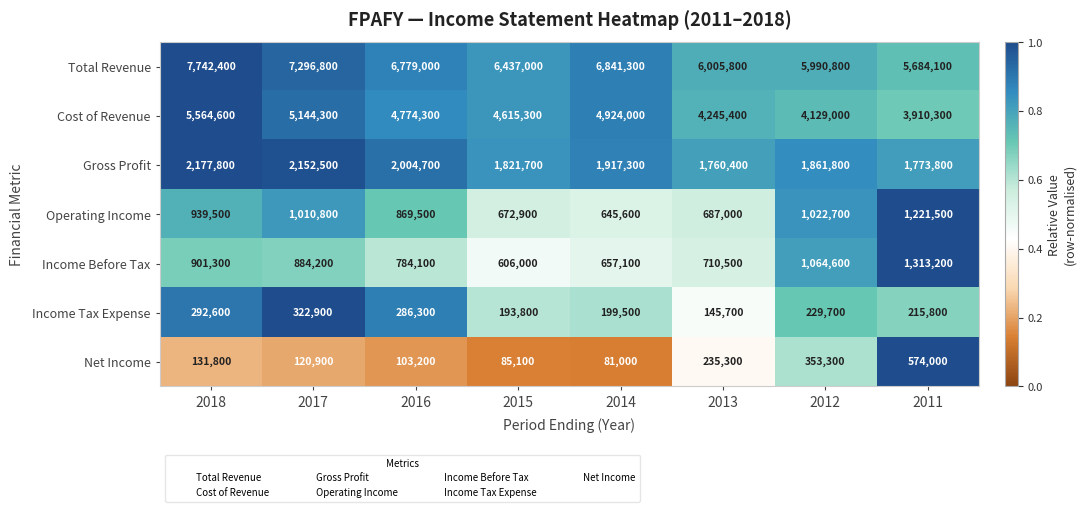

What is the total value across all series at 2018?

17750000